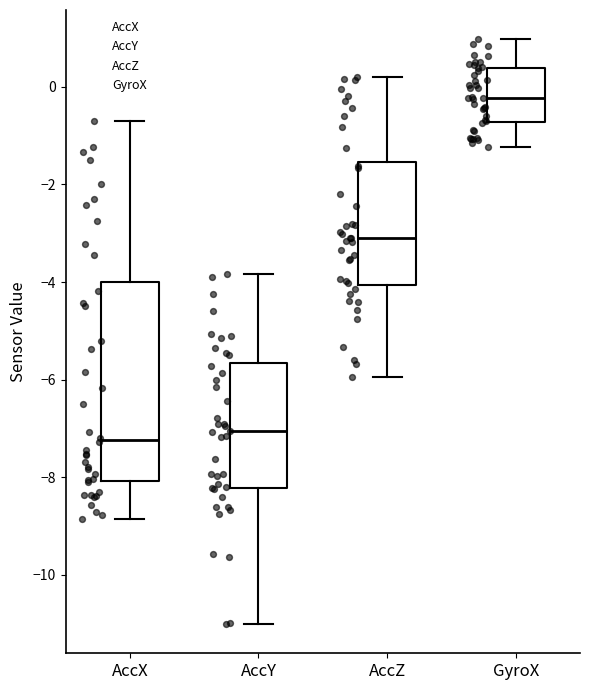

Reading left to right, read every box against the y-axis: the position of its median line, the range the box covers, and the ends of its whiskers. The values are not printed on the chart, so give them approximately, as read against the axis.

AccX: median -7.2, box -8.0 to -4.0, whiskers -8.8 to -0.6
AccY: median -7.0, box -8.2 to -5.6, whiskers -11.0 to -3.8
AccZ: median -3.0, box -4.0 to -1.6, whiskers -6.0 to 0.2
GyroX: median -0.2, box -0.8 to 0.4, whiskers -1.2 to 1.0